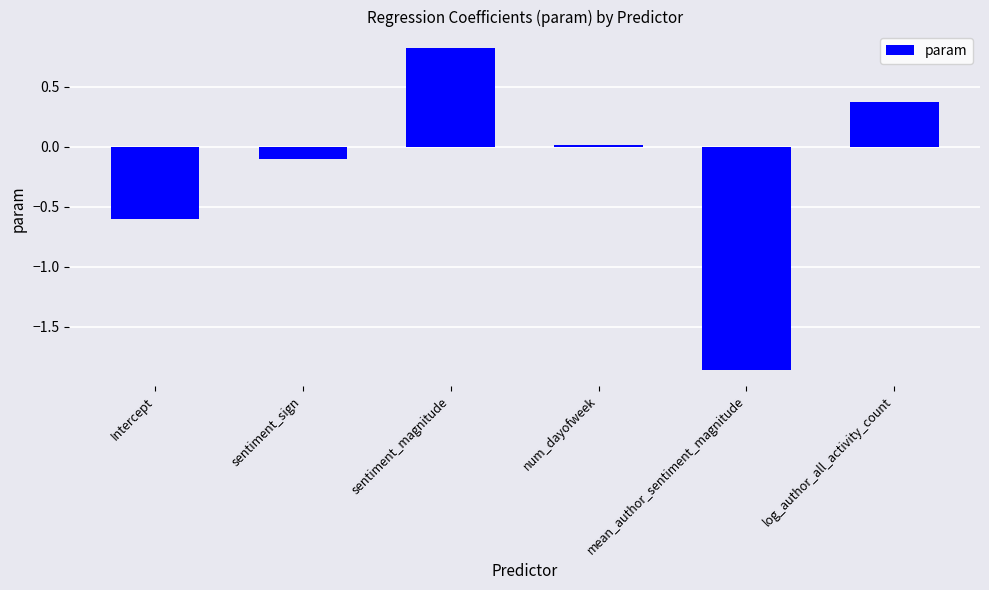

What is the sum of all values?

-1.3